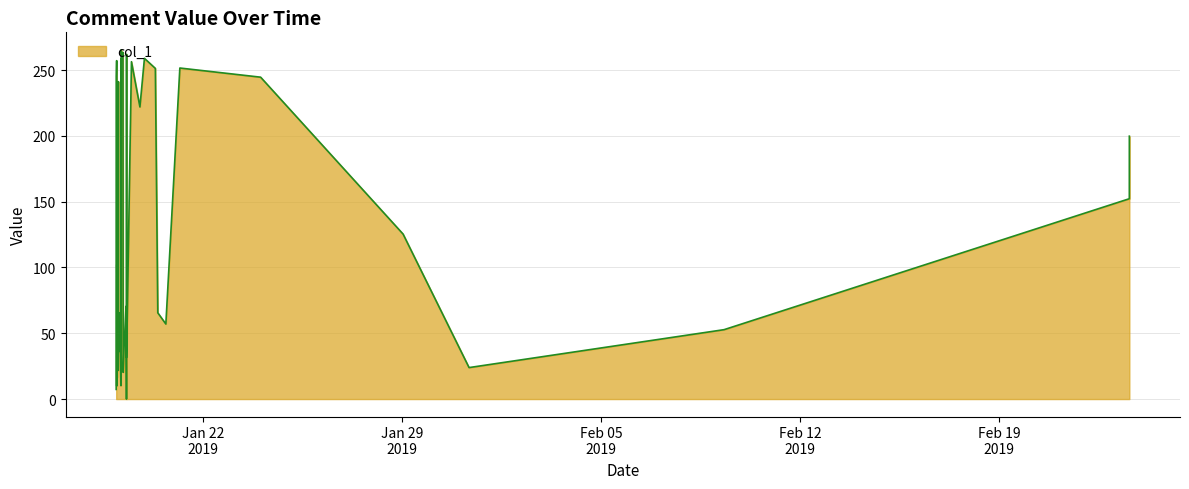

What is the maximum value shown in the chart?

265.4